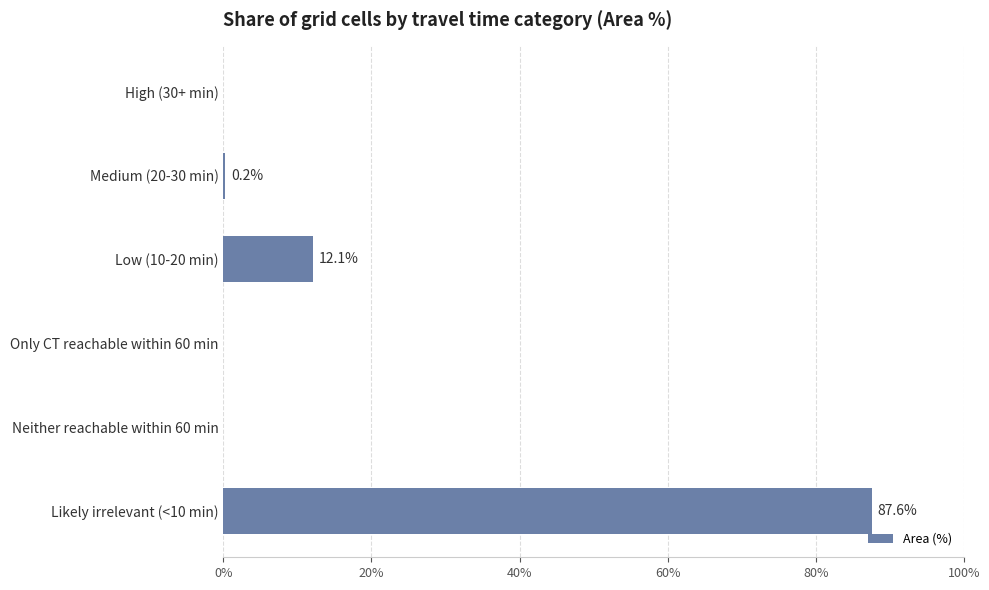

What is the sum of the values at Only CT reachable within 60 min and Low (10-20 min)?

12.1